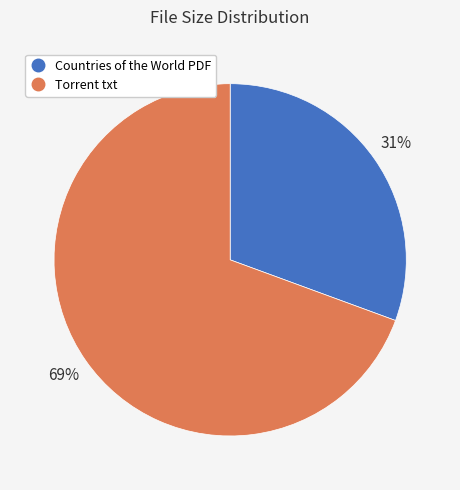

Does any single category account for the majority?

Yes